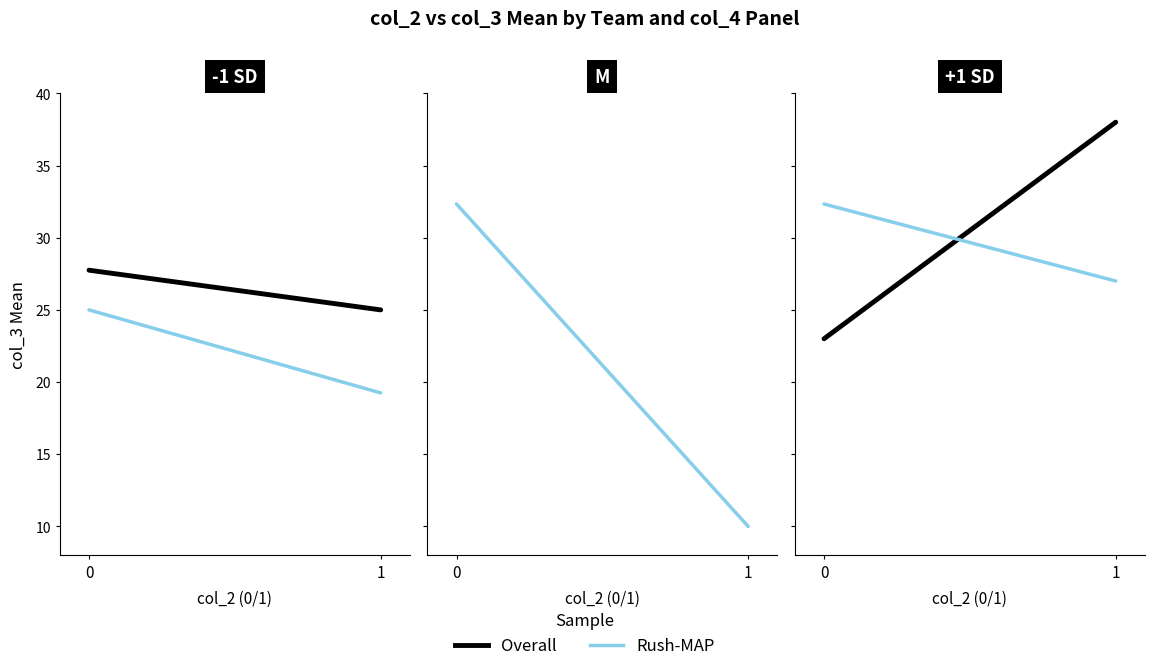

Rank the series at 0 from lowest to highest value.

Overall, Rush-MAP